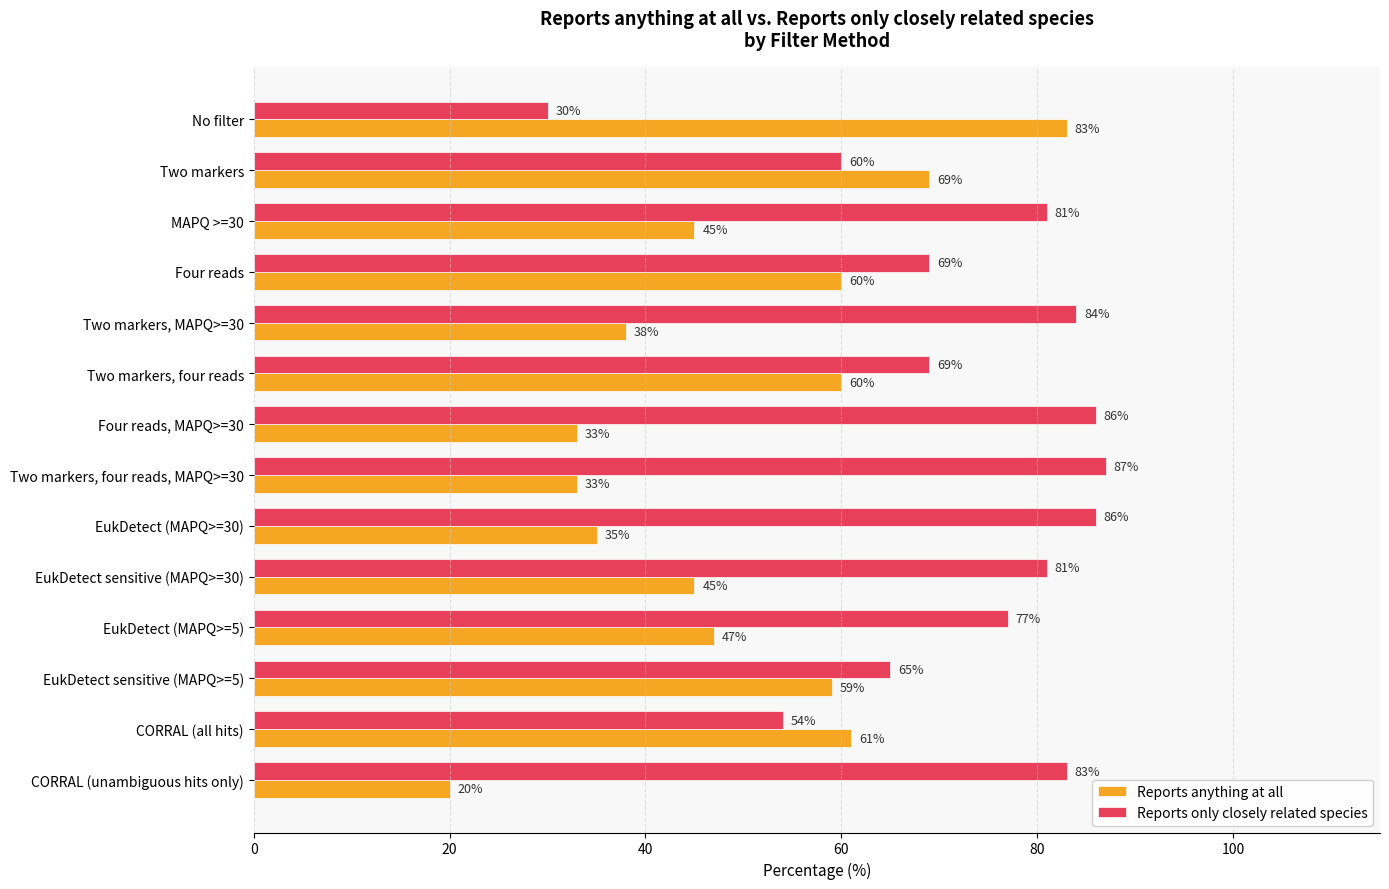

What is the sum of all Reports anything at all values?

688